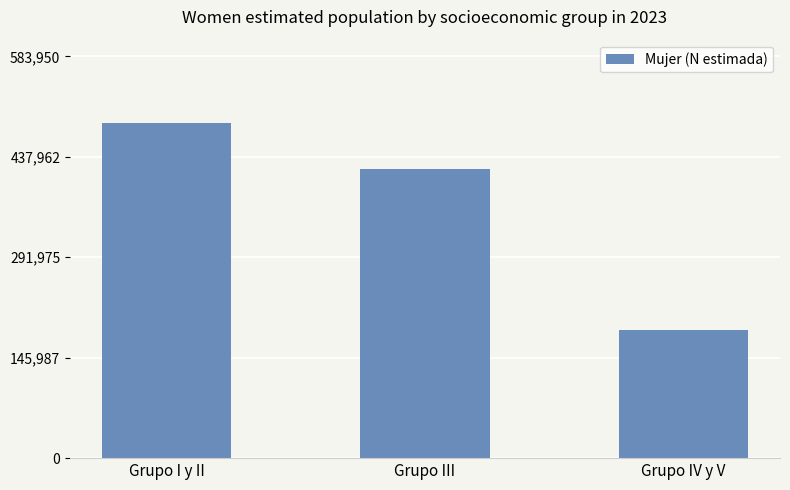

What is the difference between the maximum and minimum values?

299702